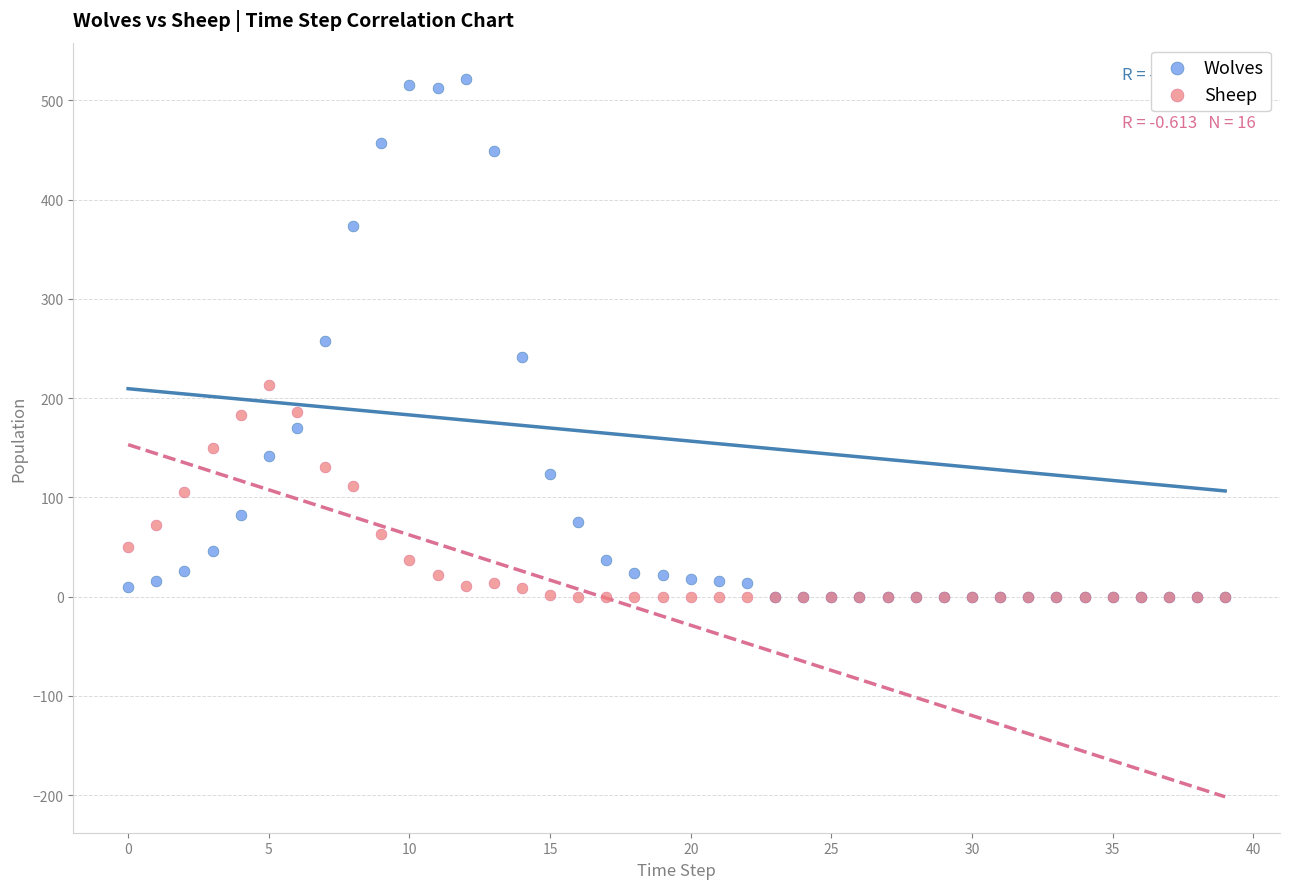

What are all the series names shown in the legend?

Wolves, Sheep